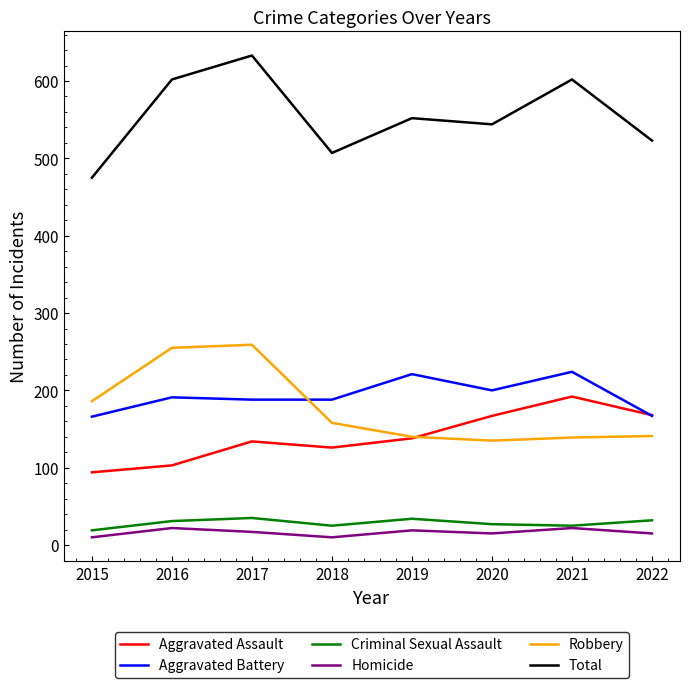

Which series has the largest total across all categories?

Total